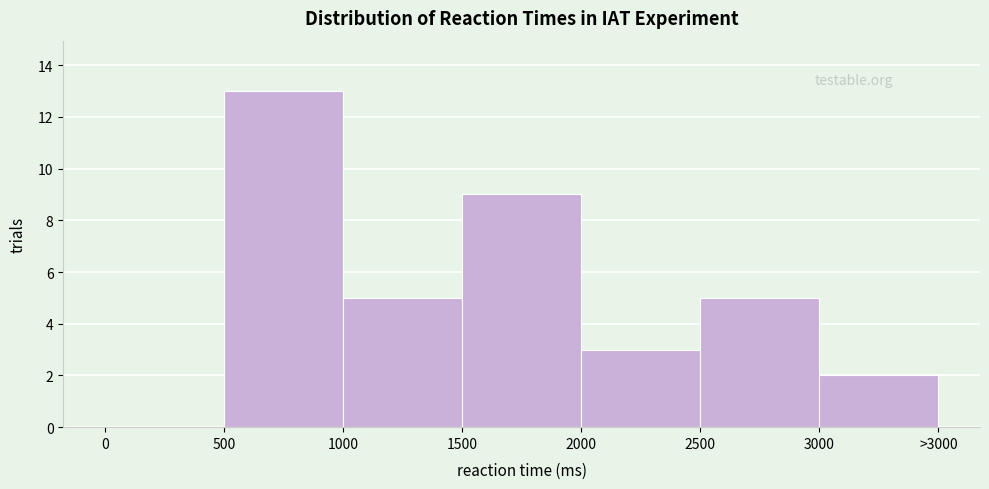

Reading right to left, what are all the values shown in this chart?

3000=2	2500=5	2000=3	1500=9	1000=5	500=13	0=0